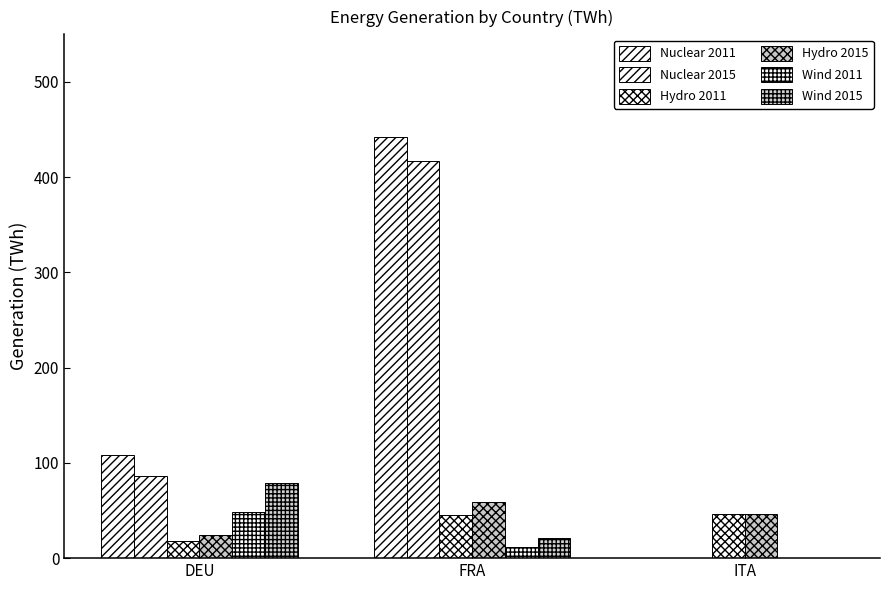

How many distinct data groups are displayed?

6